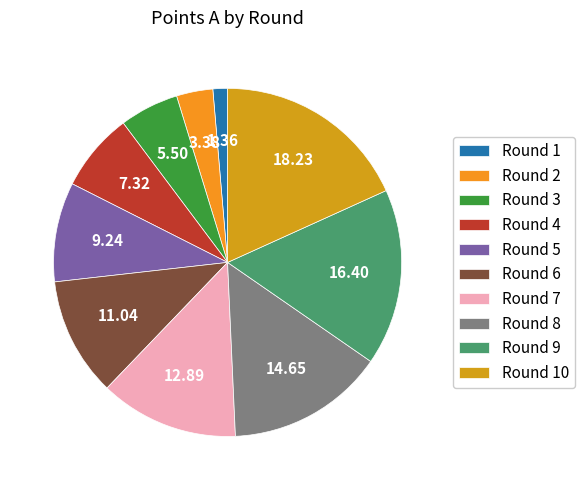

The Round 1 slice represents 11% of the pie. True or false?

False